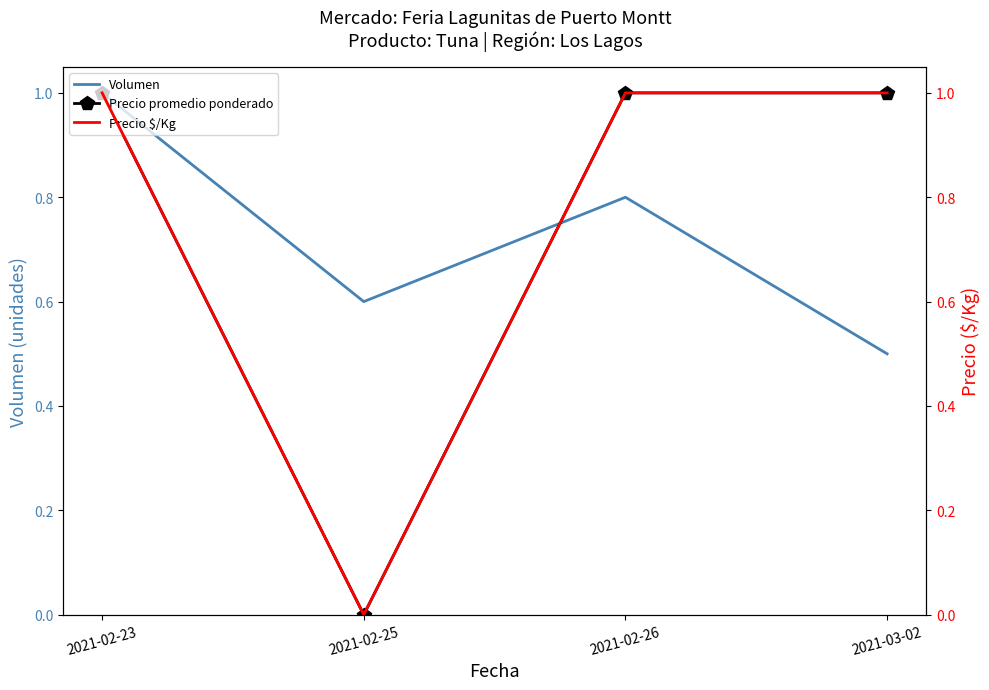

Is it true that Volumen equals 0.6 at 2021-02-25?

True